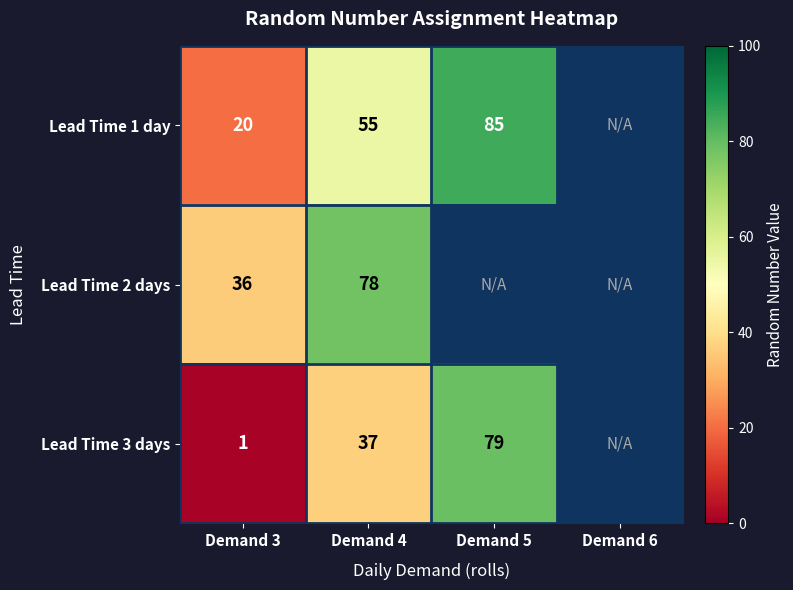

What is the total value across all series at Demand 4?

170